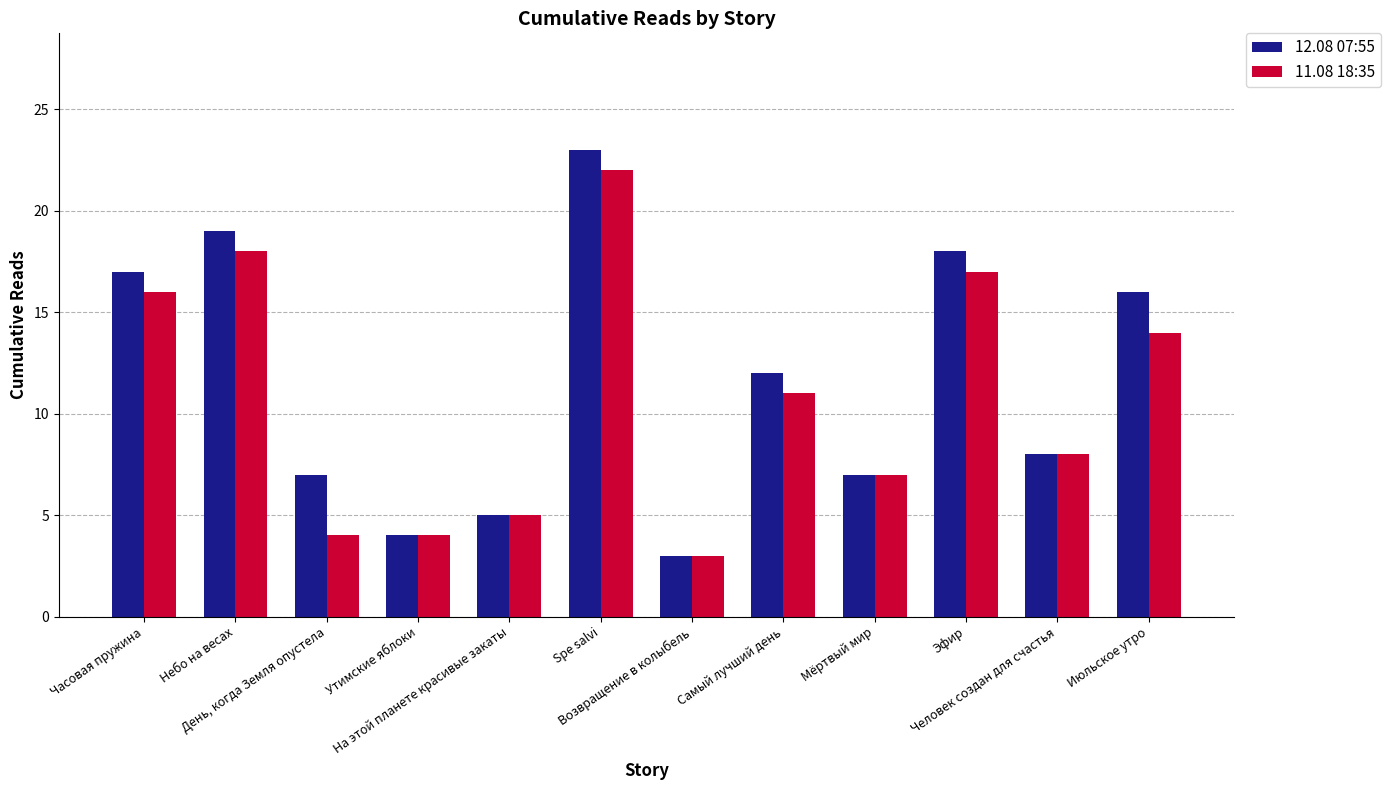

List the series in order of their peak value, lowest first.

11.08 18:35, 12.08 07:55